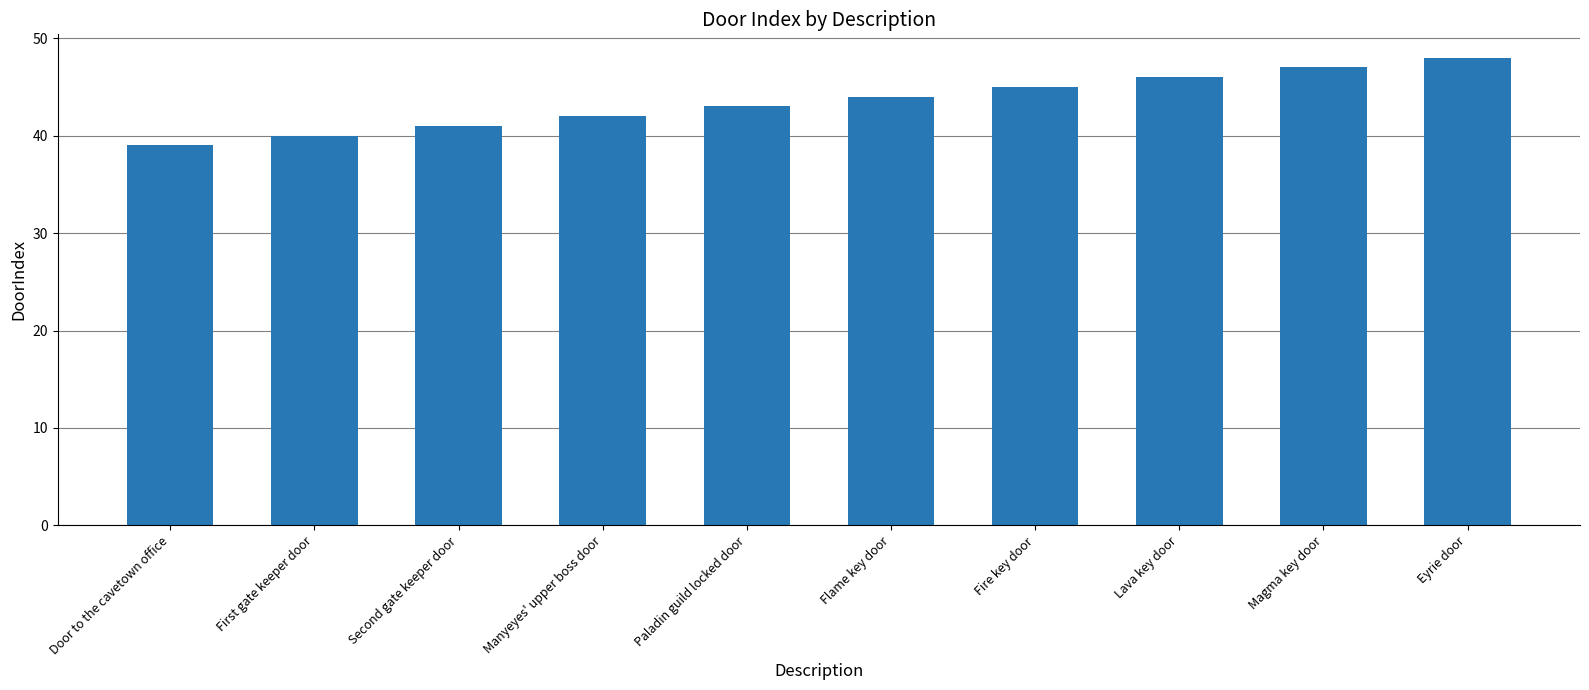

Between Flame key door and Paladin guild locked door, which is larger?

Flame key door